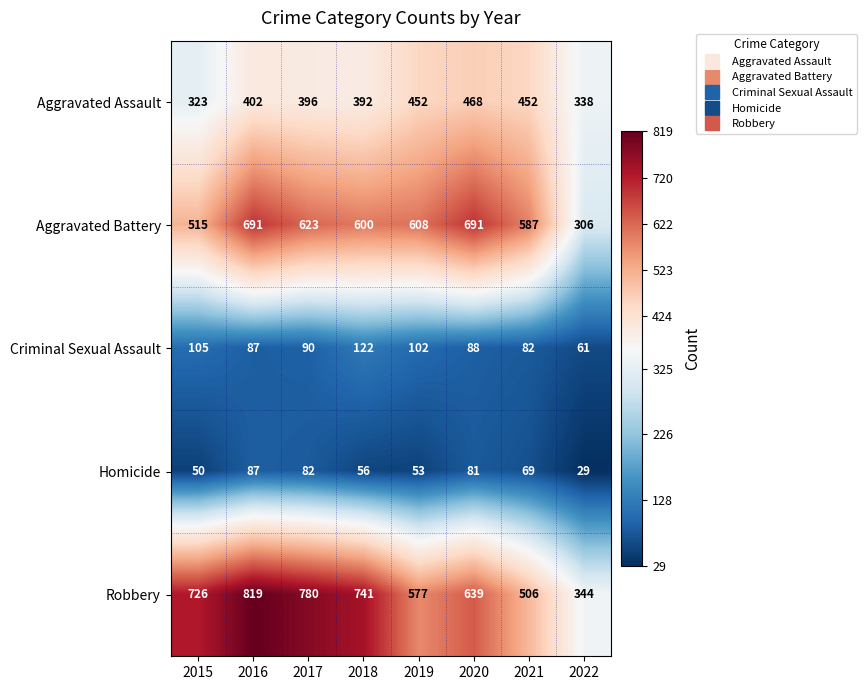

Which category has the lowest value across all series?

2022